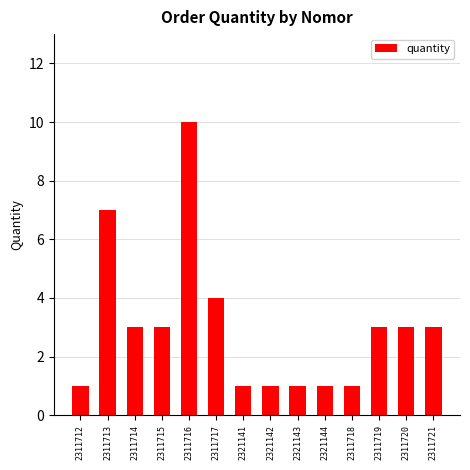

The chart shows a value of 1 at 2321141. True or false?

True